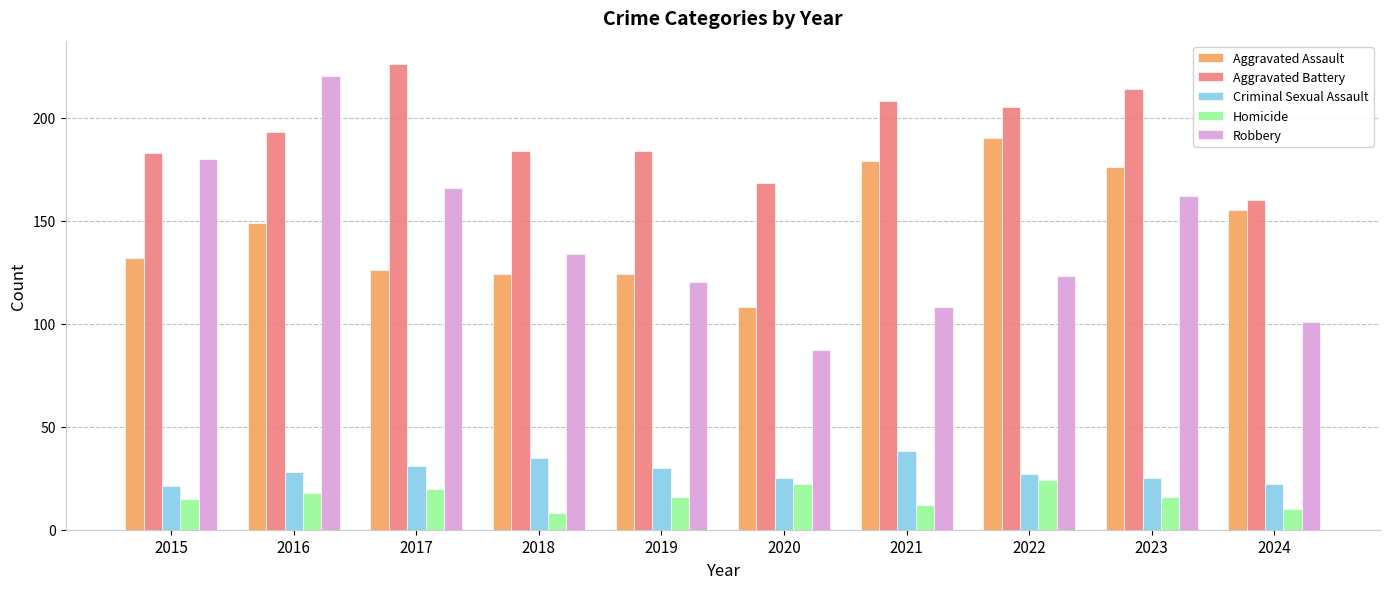

Reading right to left, transcribe all the data shown in this chart.

Aggravated Assault: 2024=155	2023=176	2022=190	2021=179	2020=108	2019=124	2018=124	2017=126	2016=149	2015=132
Aggravated Battery: 2024=160	2023=214	2022=205	2021=208	2020=168	2019=184	2018=184	2017=226	2016=193	2015=183
Criminal Sexual Assault: 2024=22	2023=25	2022=27	2021=38	2020=25	2019=30	2018=35	2017=31	2016=28	2015=21
Homicide: 2024=10	2023=16	2022=24	2021=12	2020=22	2019=16	2018=8	2017=20	2016=18	2015=15
Robbery: 2024=101	2023=162	2022=123	2021=108	2020=87	2019=120	2018=134	2017=166	2016=220	2015=180